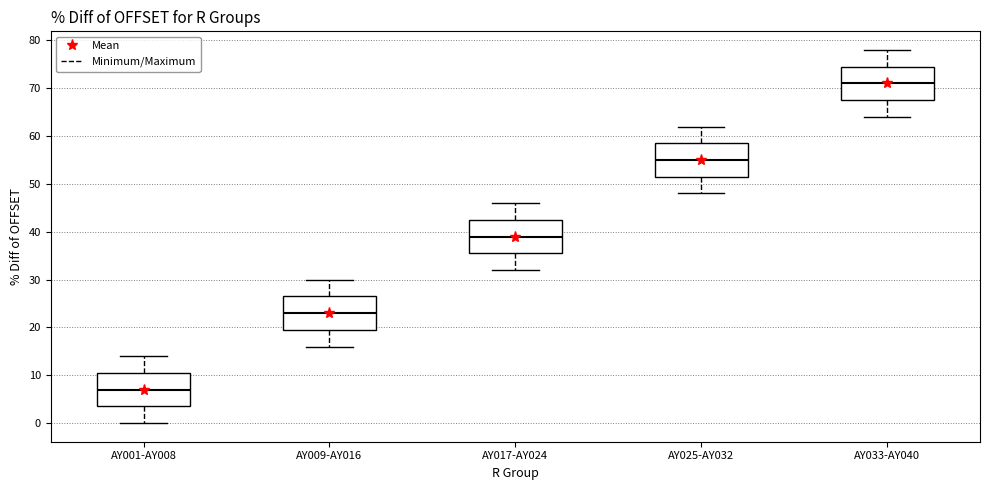

Reading left to right, read every box against the y-axis: the position of its median line, the range the box covers, and the ends of its whiskers. The values are not printed on the chart, so give them approximately, as read against the axis.

AY001-AY008: median 7, box 4 to 11, whiskers 0 to 14
AY009-AY016: median 23, box 20 to 27, whiskers 16 to 30
AY017-AY024: median 39, box 36 to 43, whiskers 32 to 46
AY025-AY032: median 55, box 52 to 59, whiskers 48 to 62
AY033-AY040: median 71, box 68 to 75, whiskers 64 to 78